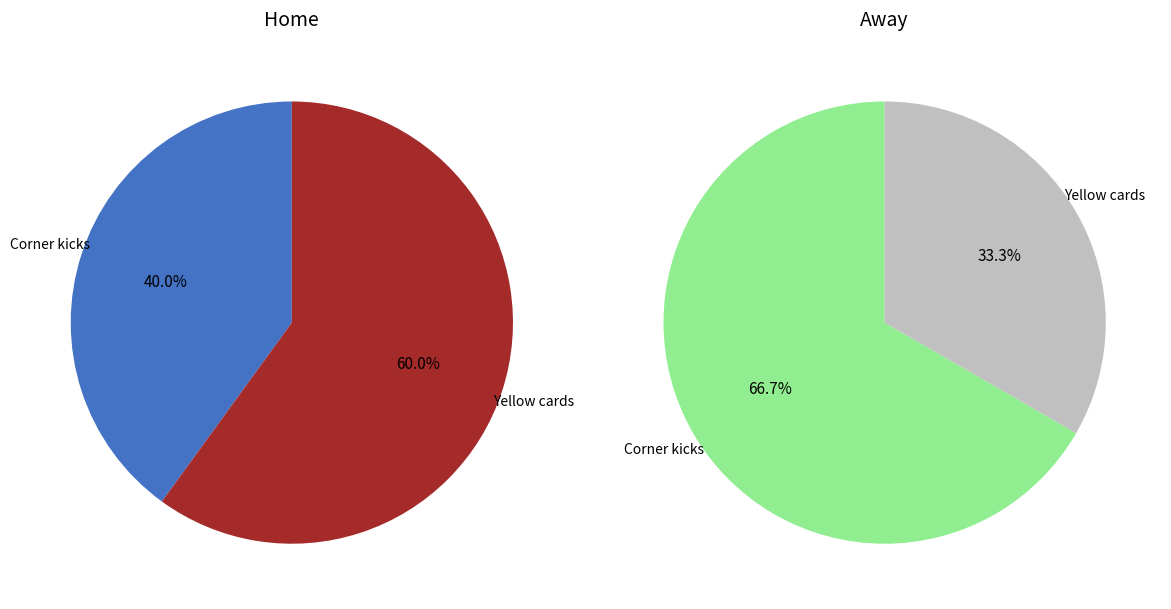

How much of the chart is everything except Yellow cards?

40.0%